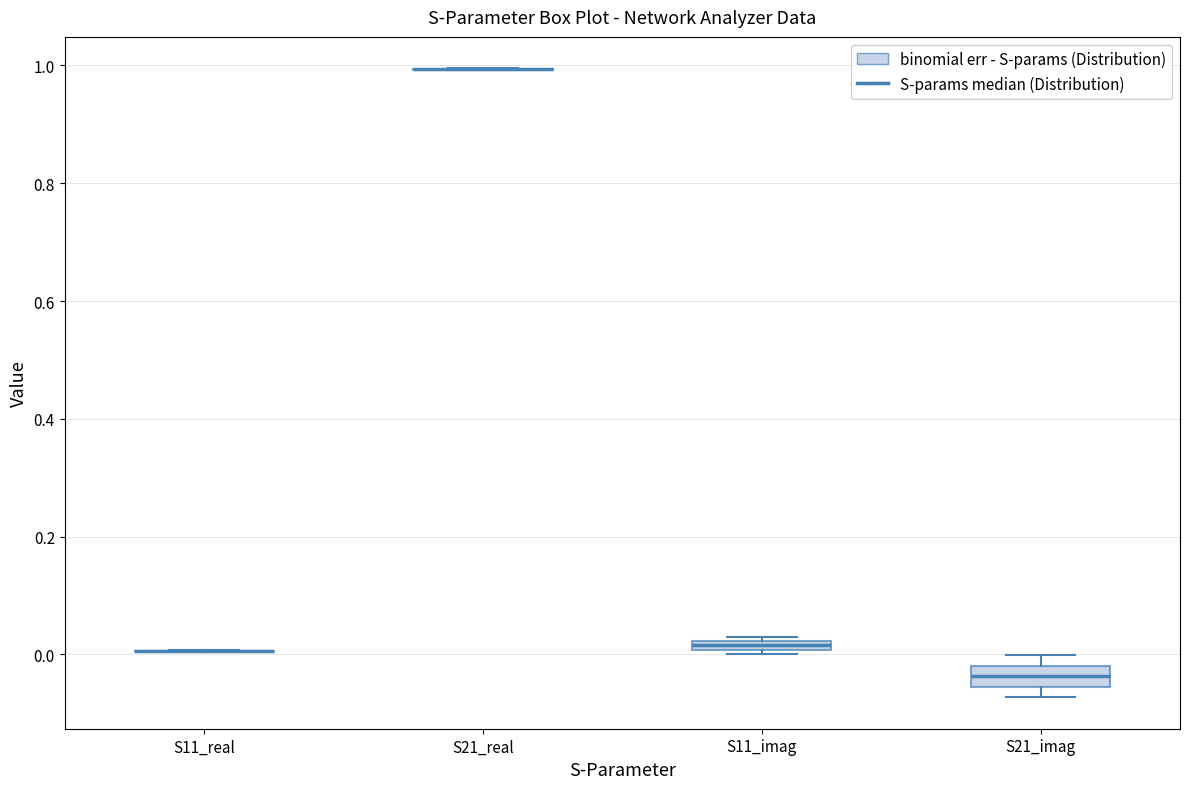

Comparing the boxes themselves (not the whiskers), which one is the tallest?

S21_imag